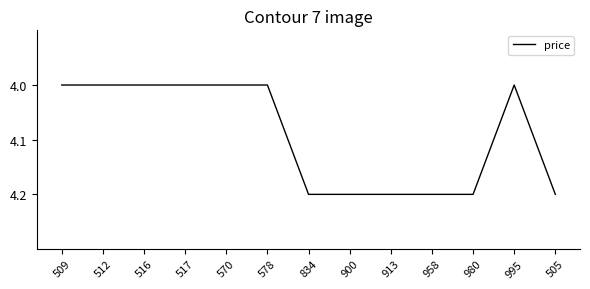

Which has a higher value, 958 or 570?

958